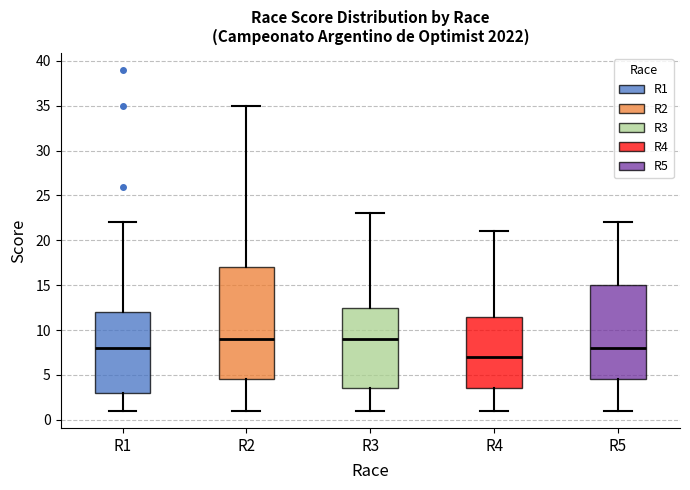

Comparing the boxes themselves (not the whiskers), which one is the tallest?

R2